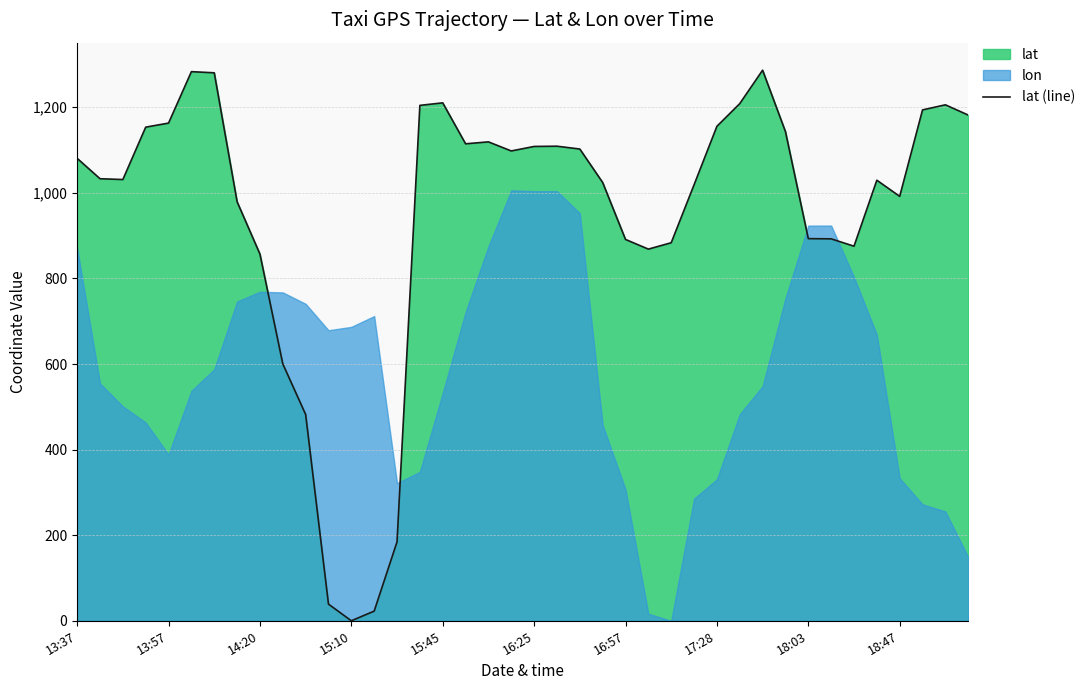

The lat (line) series shows 1434.7 at 16:57. True or false?

False